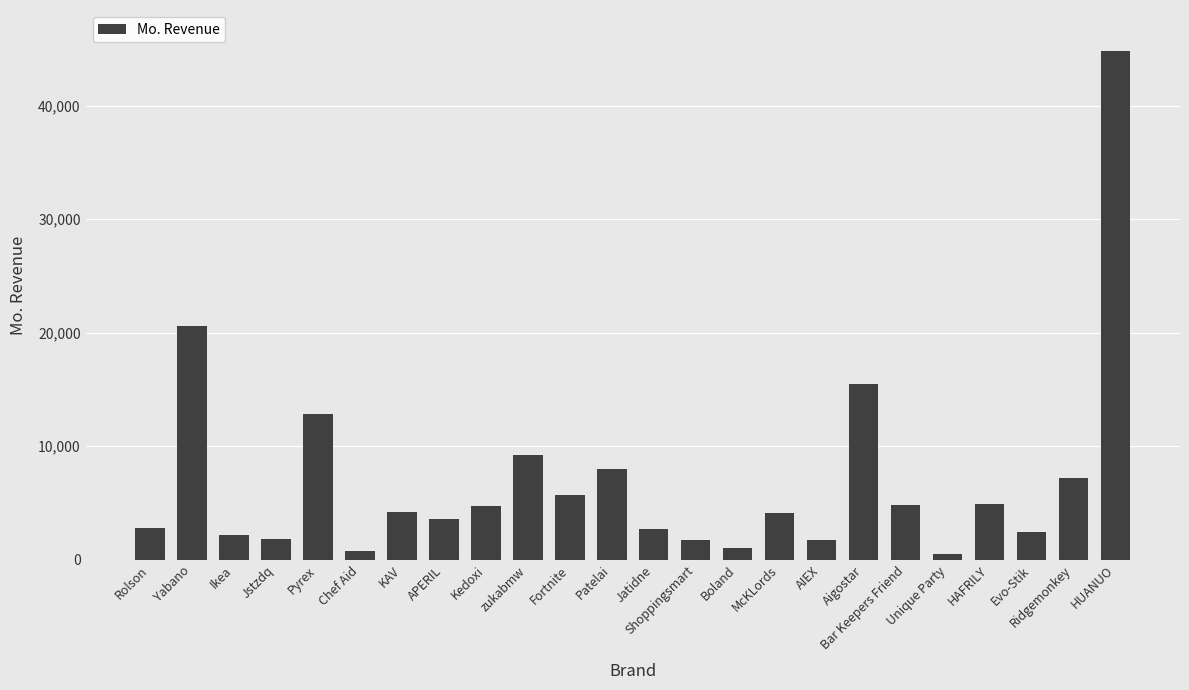

At which label is the value closest to 22687?

Yabano